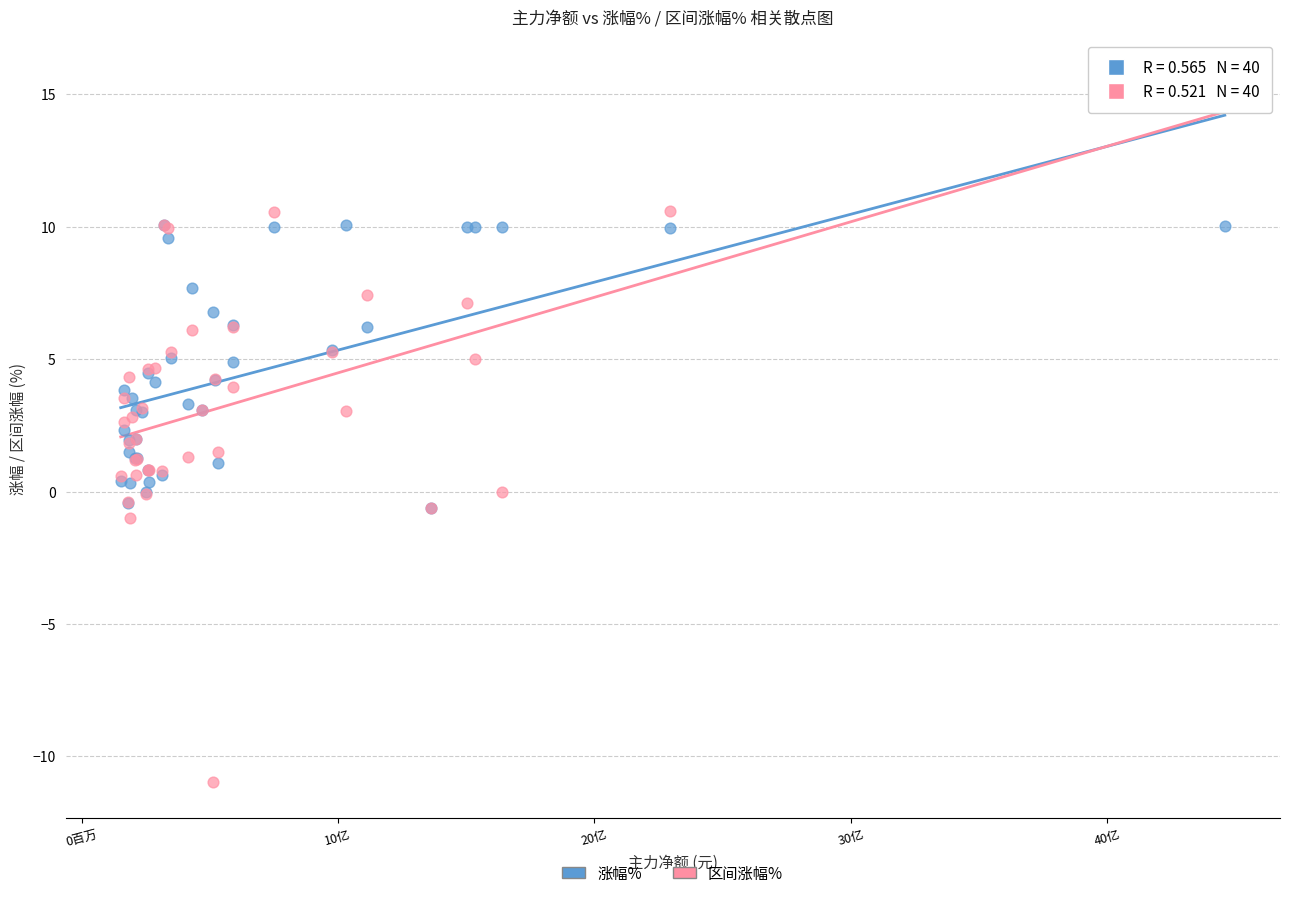

Which series reaches the minimum Y coordinate?

区间涨幅%